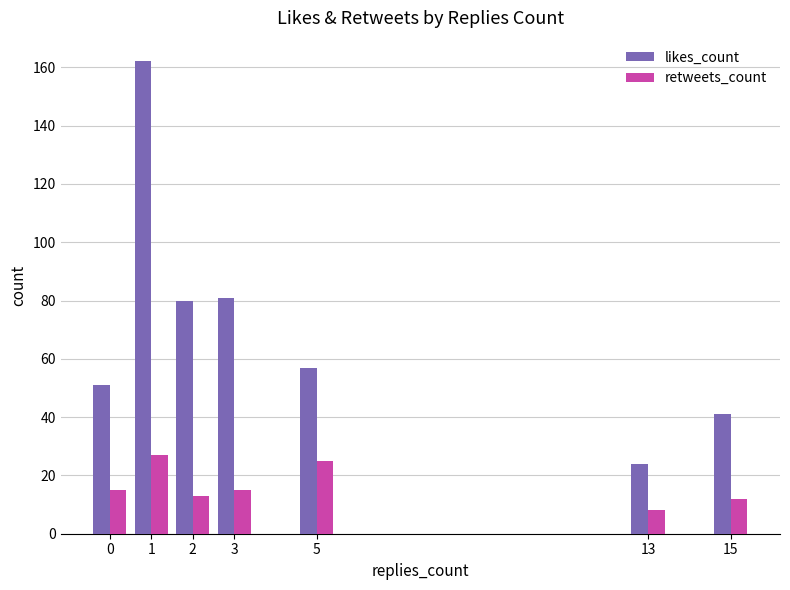

Which series has the largest total across all categories?

likes_count